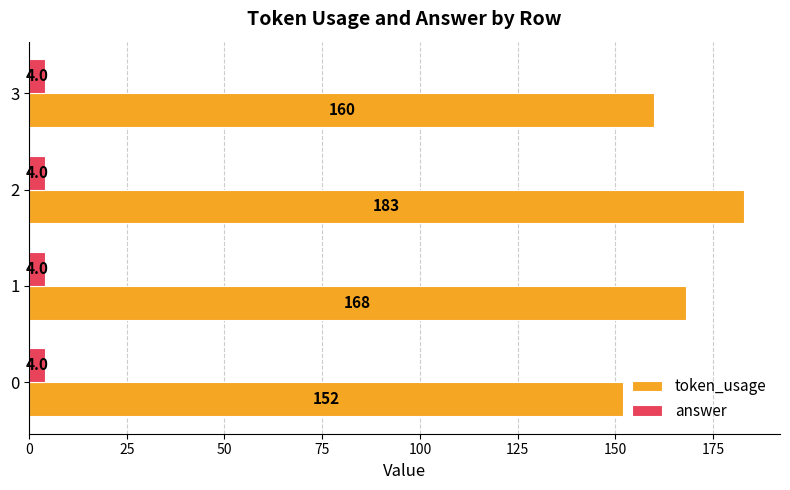

What is the average value of the answer series?

4